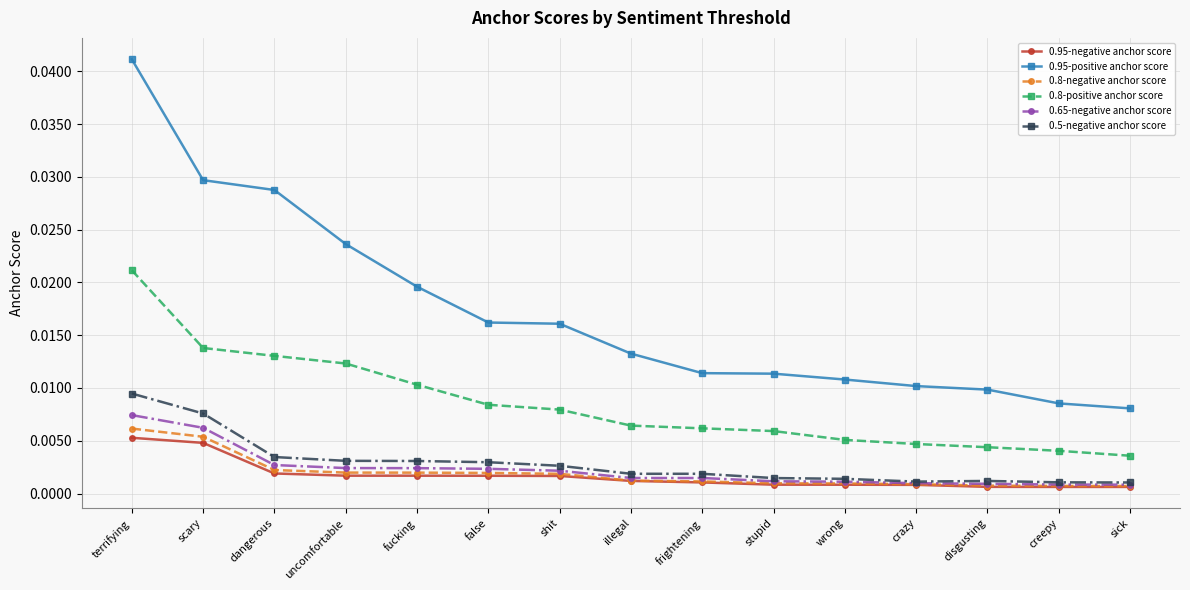

Which series has the widest spread of values?

0.95-positive anchor score